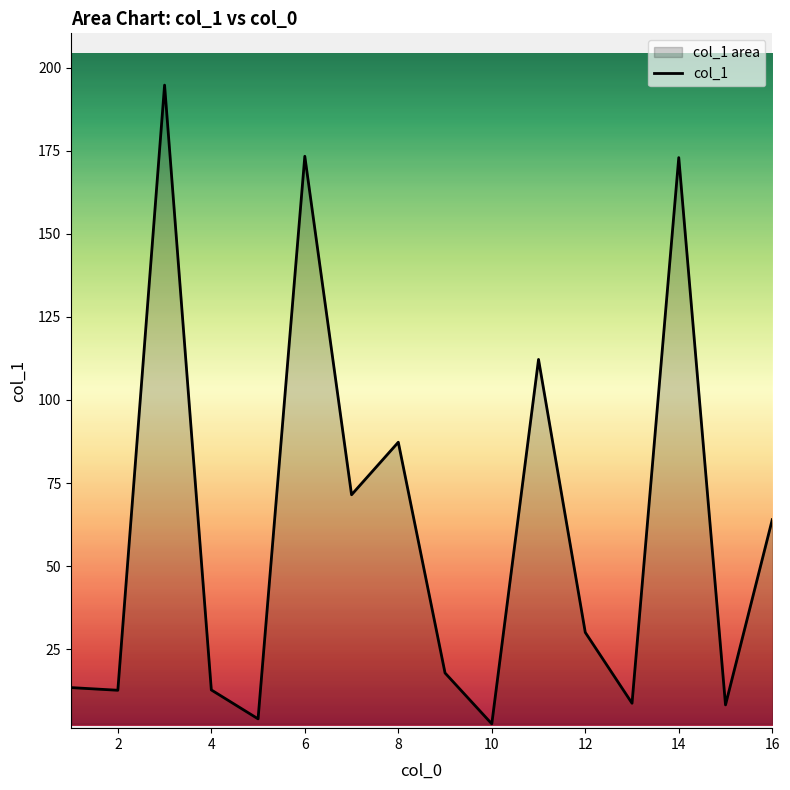

What is the sum of the values at 6 and 10?

175.9